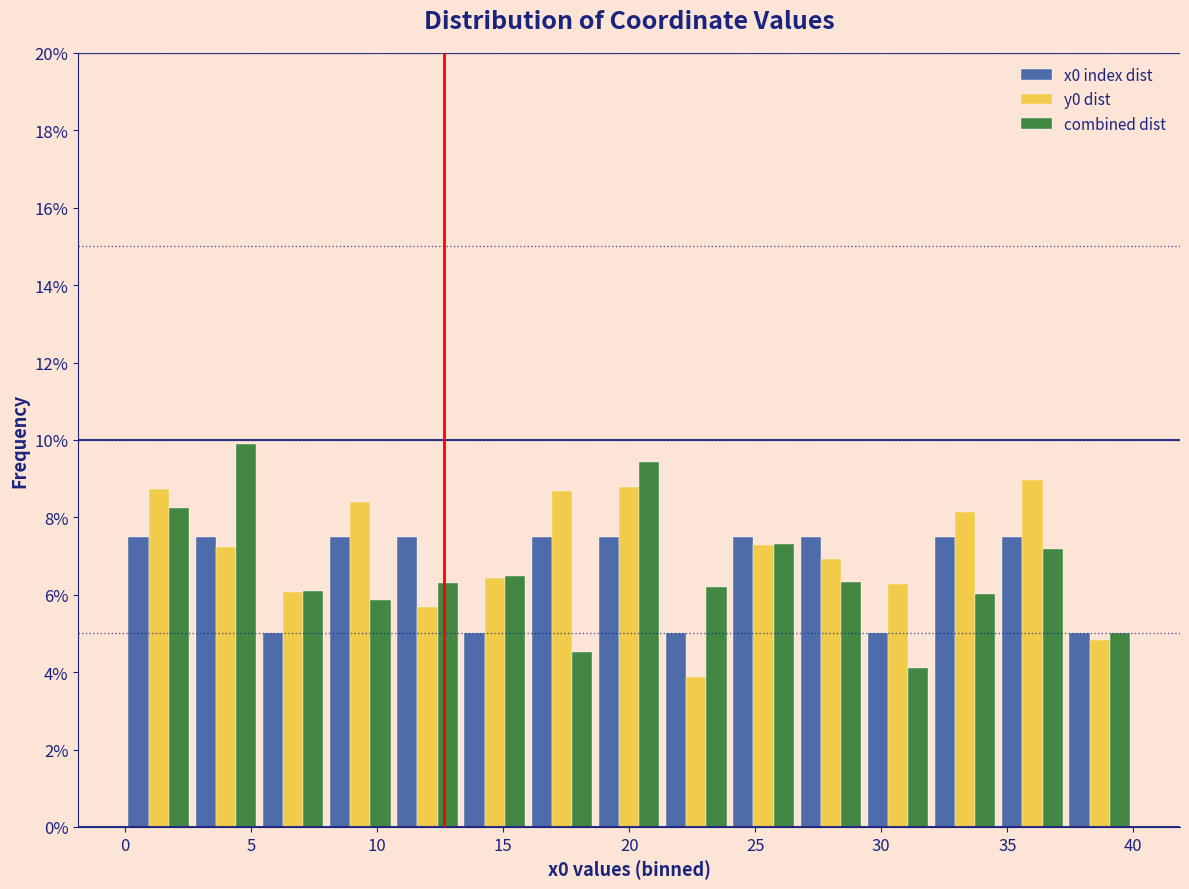

Reading left to right, list every range on the x-axis with the height of the bar of each series over it. Neither the bar edges nor the heights are printed on the chart, so give them approximately, as read against the axes.

0.0 to 2.5: x0 index dist=7.6	y0 dist=8.8	combined dist=8.2
2.5 to 5.5: x0 index dist=7.6	y0 dist=7.2	combined dist=9.8
5.5 to 8.0: x0 index dist=5.0	y0 dist=6.0	combined dist=6.2
8.0 to 10.5: x0 index dist=7.6	y0 dist=8.4	combined dist=5.8
10.5 to 13.5: x0 index dist=7.6	y0 dist=5.6	combined dist=6.4
13.5 to 16.0: x0 index dist=5.0	y0 dist=6.4	combined dist=6.4
16.0 to 18.5: x0 index dist=7.6	y0 dist=8.6	combined dist=4.6
18.5 to 21.5: x0 index dist=7.6	y0 dist=8.8	combined dist=9.4
21.5 to 24.0: x0 index dist=5.0	y0 dist=3.8	combined dist=6.2
24.0 to 26.5: x0 index dist=7.6	y0 dist=7.2	combined dist=7.4
26.5 to 29.5: x0 index dist=7.6	y0 dist=7.0	combined dist=6.4
29.5 to 32.0: x0 index dist=5.0	y0 dist=6.2	combined dist=4.2
32.0 to 34.5: x0 index dist=7.6	y0 dist=8.2	combined dist=6.0
34.5 to 37.5: x0 index dist=7.6	y0 dist=9.0	combined dist=7.2
37.5 to 40.0: x0 index dist=5.0	y0 dist=4.8	combined dist=5.0